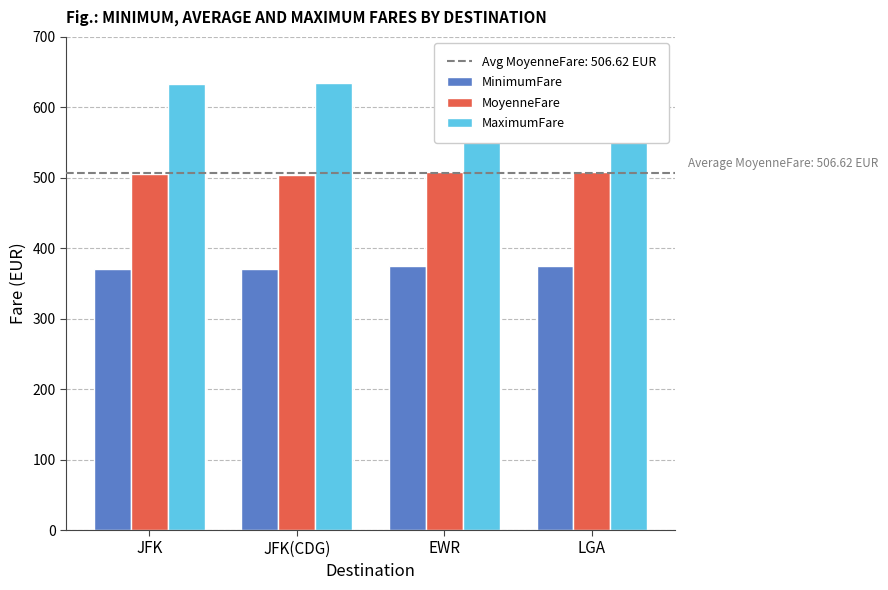

Rank the categories by MaximumFare value from lowest to highest.

JFK, JFK(CDG), EWR, LGA